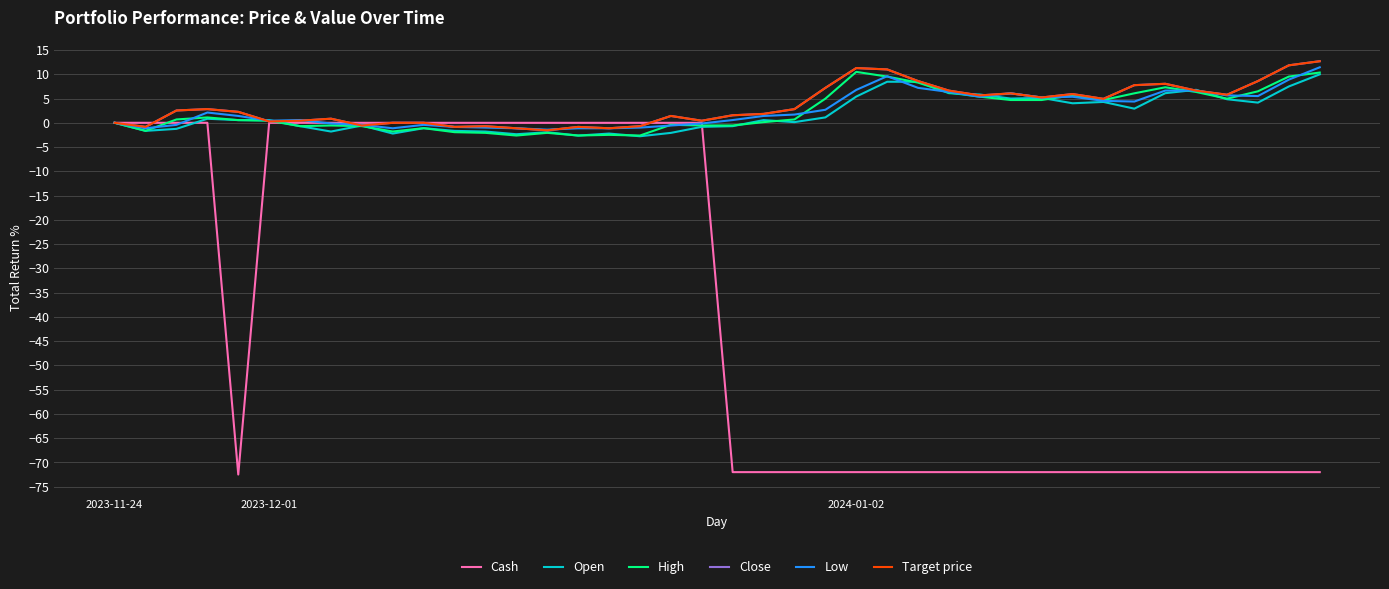

Does the chart have visible grid lines?

Yes